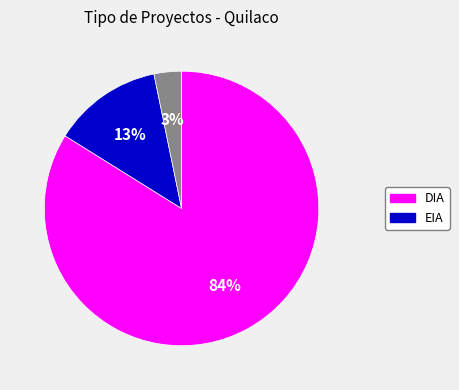

To the nearest percent, what is the difference between the largest and smallest slice percentages?

81%